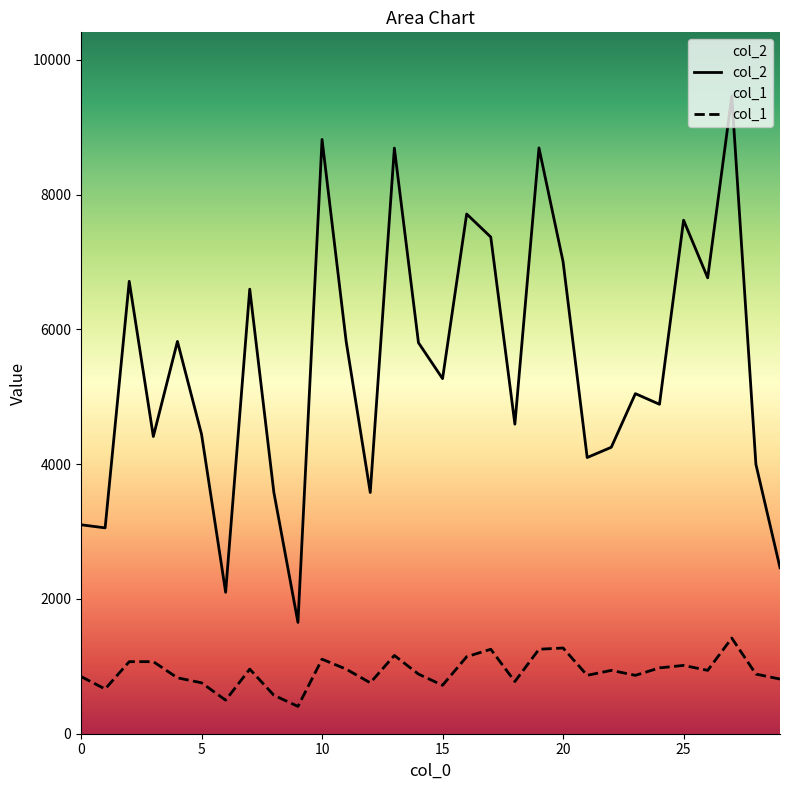

What is the minimum value for col_1?

405.6